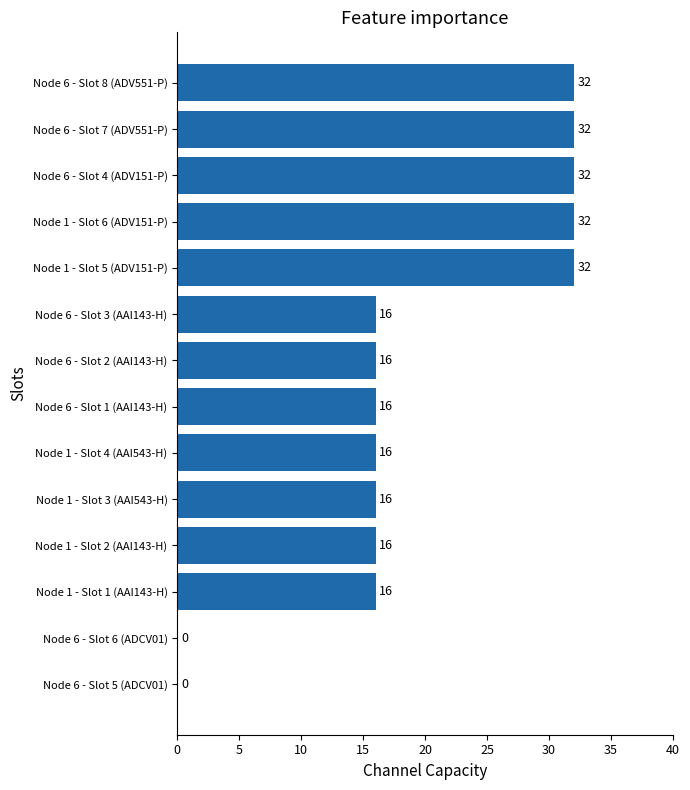

Approximately how many times larger is the value at Node 6 - Slot 2 (AAI143-H) compared to Node 6 - Slot 7 (ADV551-P)?

0.5